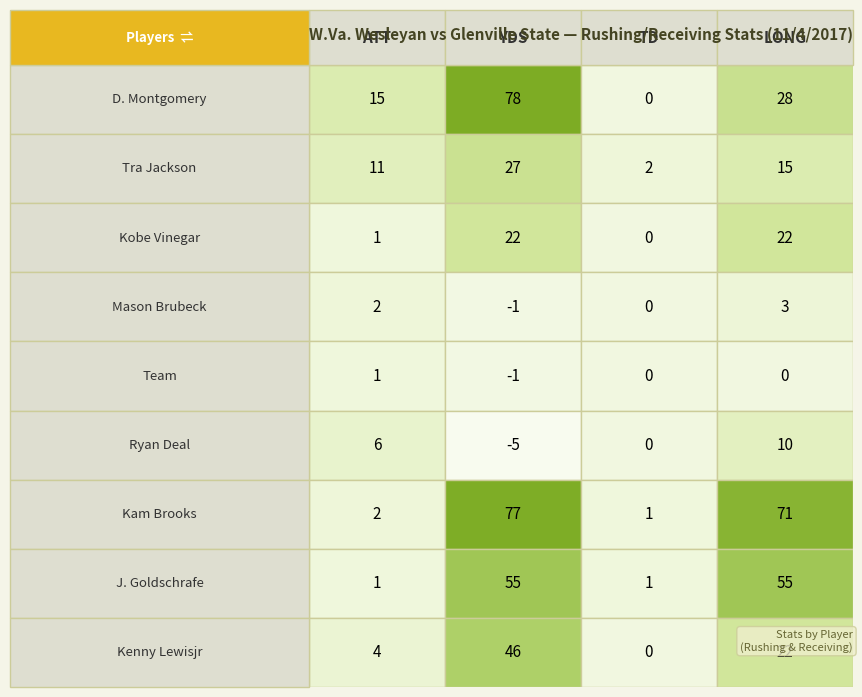

How many distinct data groups are displayed?

9